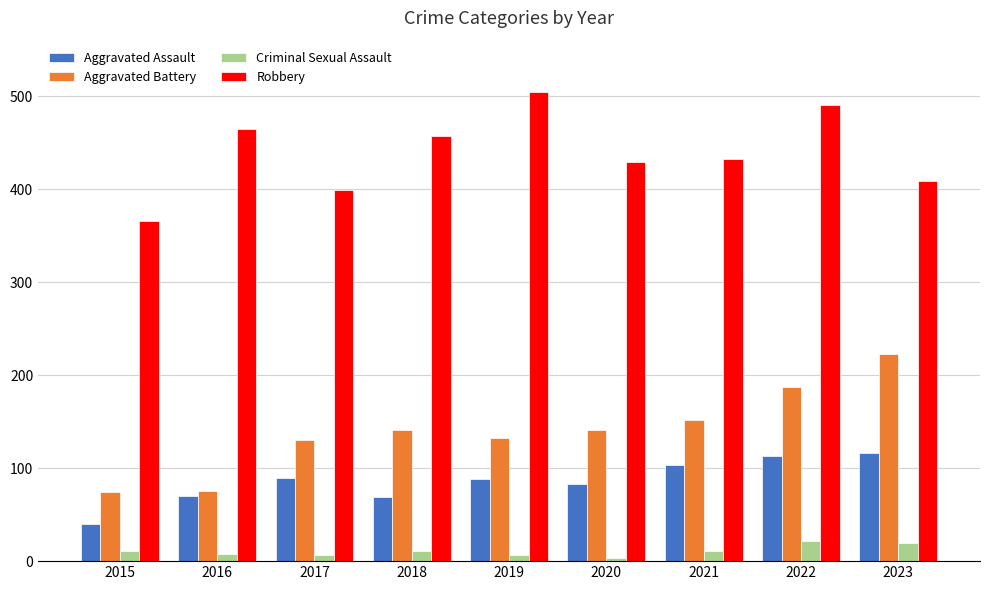

What is the difference between the Robbery values at 2021 and 2018?

24